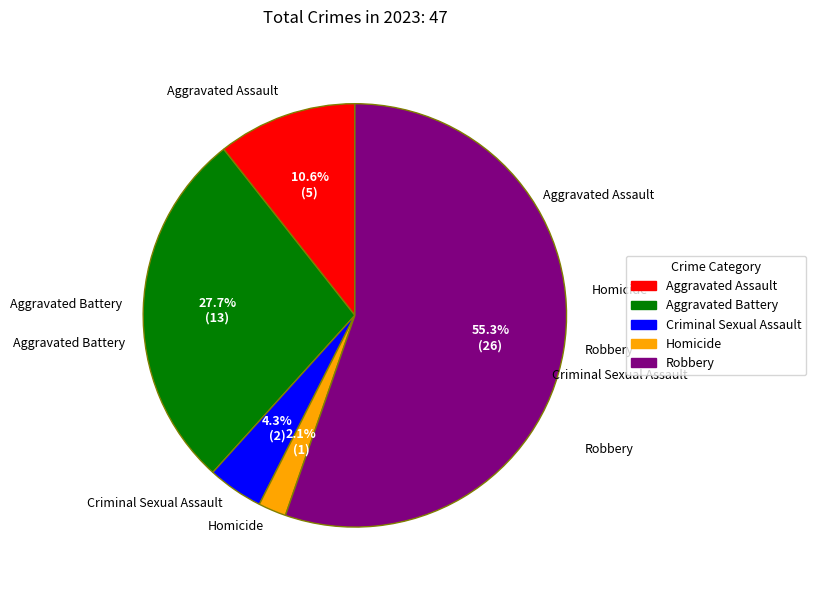

Approximately how many times larger is the value at Robbery compared to Aggravated Assault?

5.2